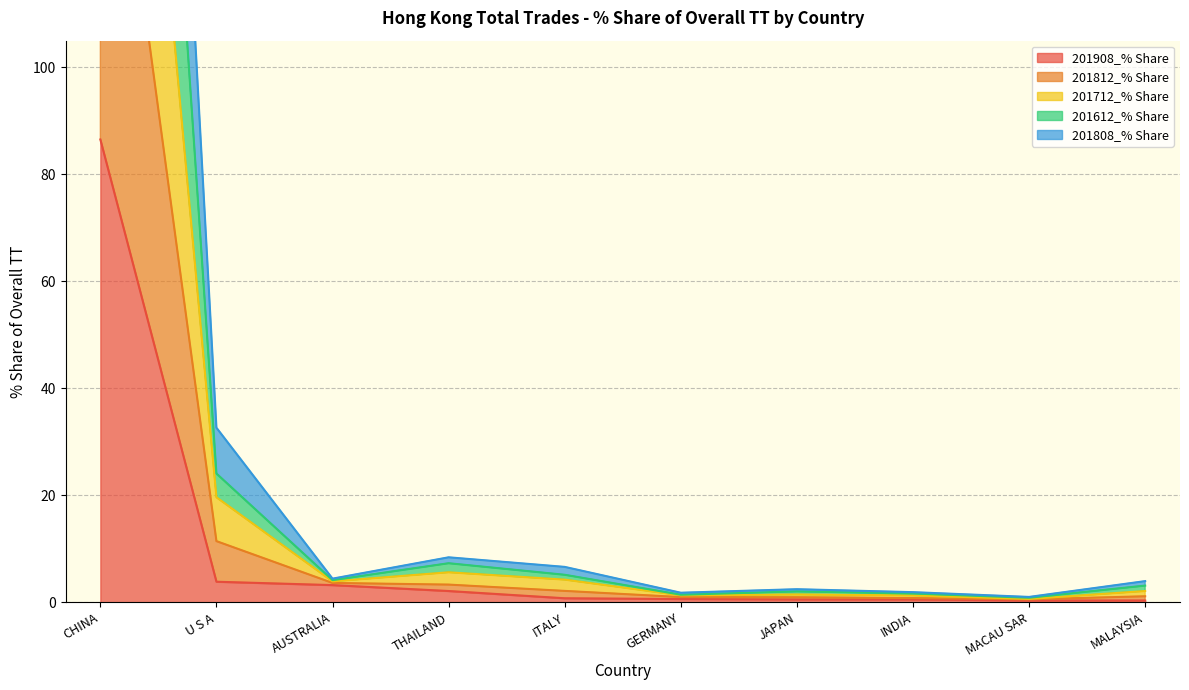

Which has a higher value, U S A or GERMANY?

U S A